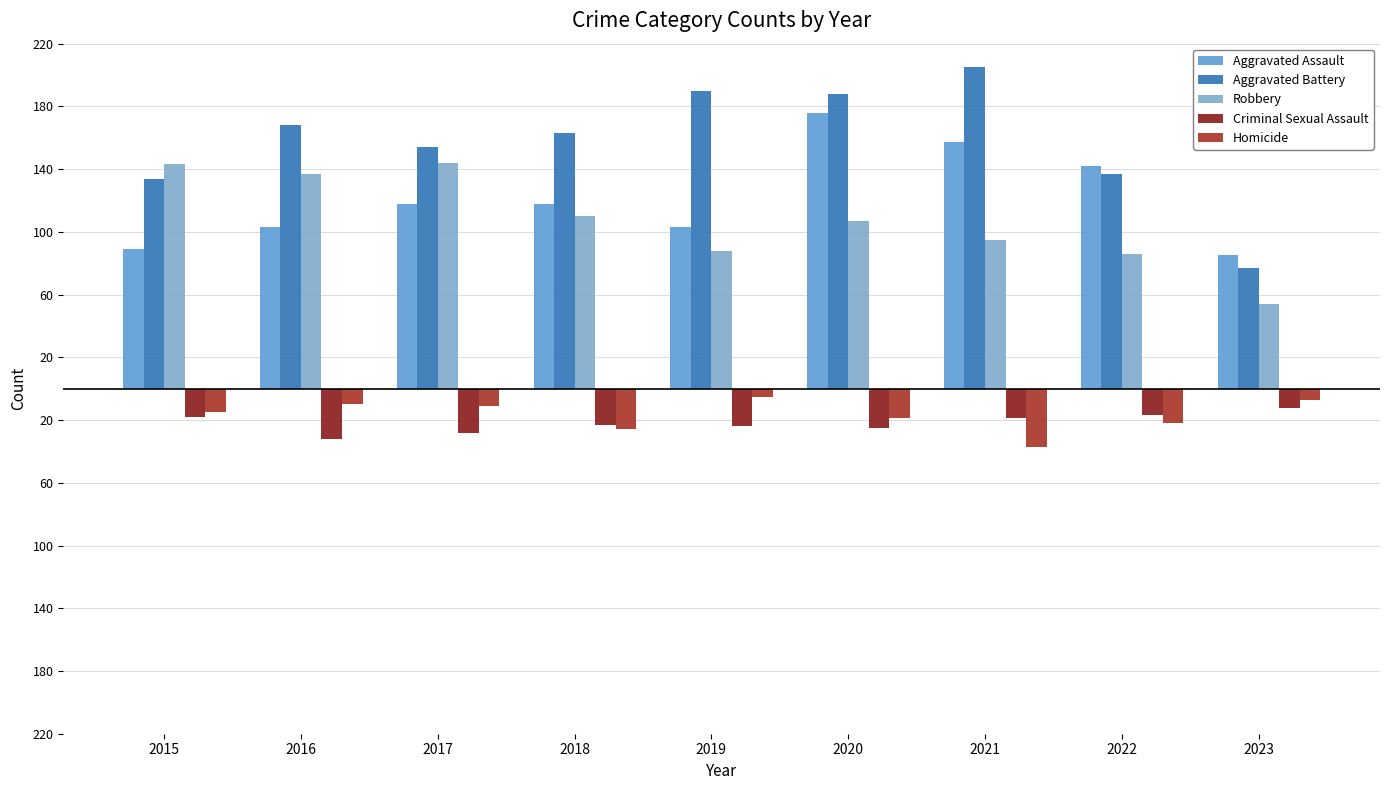

Reading right to left, list all the values displayed in this chart.

Aggravated Assault: 85	142	157	176	103	118	118	103	89
Aggravated Battery: 77	137	205	188	190	163	154	168	134
Robbery: 54	86	95	107	88	110	144	137	143
Criminal Sexual Assault: -12	-17	-19	-25	-24	-23	-28	-32	-18
Homicide: -7	-22	-37	-19	-5	-26	-11	-10	-15